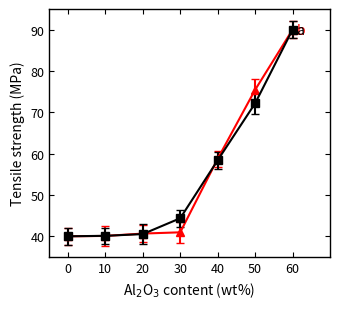

Which category has the highest value across all series?

60